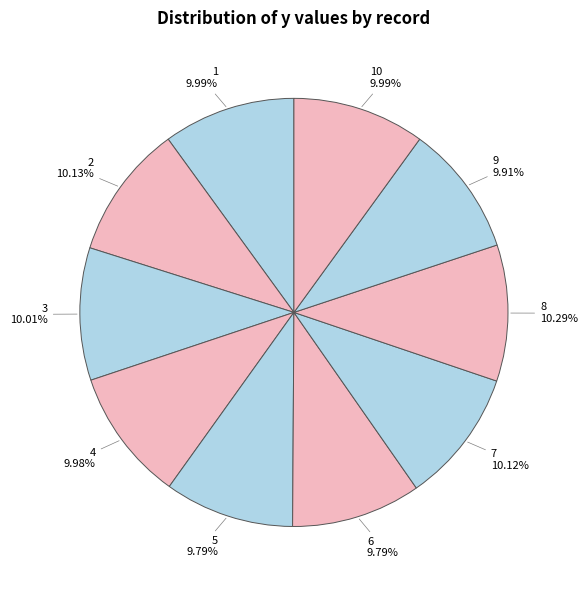

How many slices are in this pie chart?

10